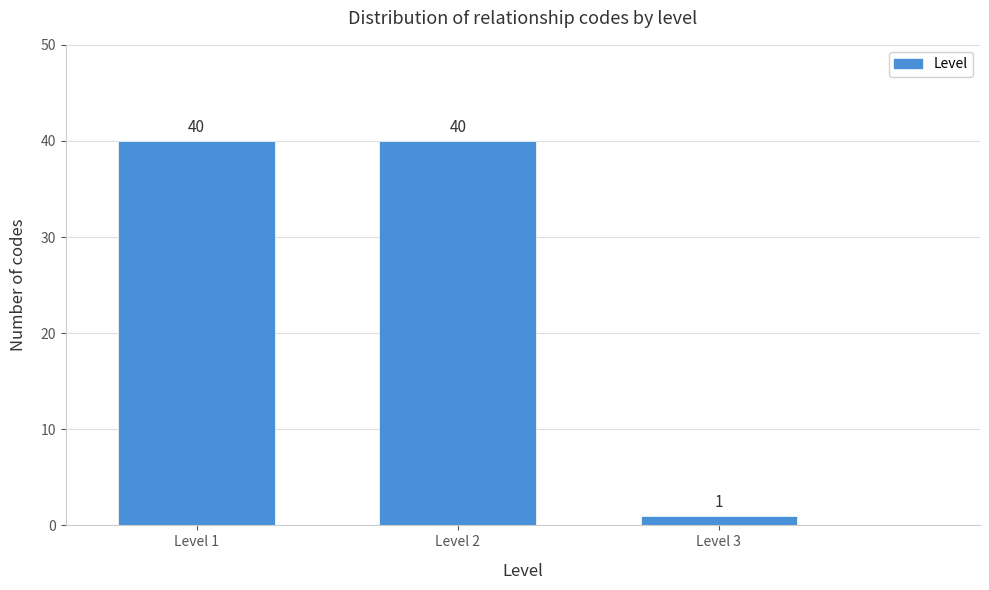

Reading right to left, list all the values displayed in this chart.

1	40	40